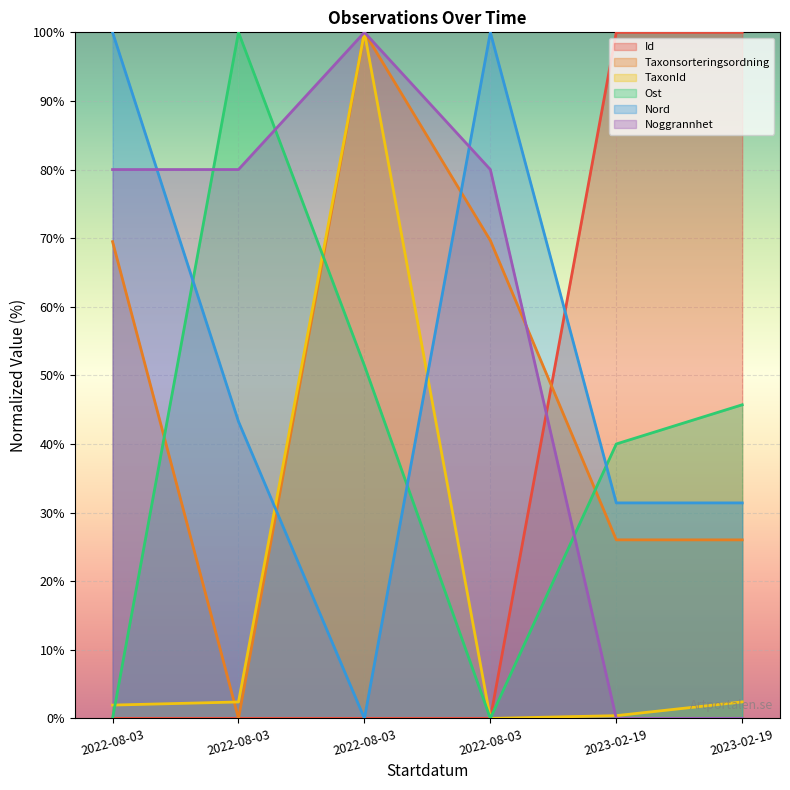

True or false: Ost has a value of -61.7 at 2022-08-03.

False